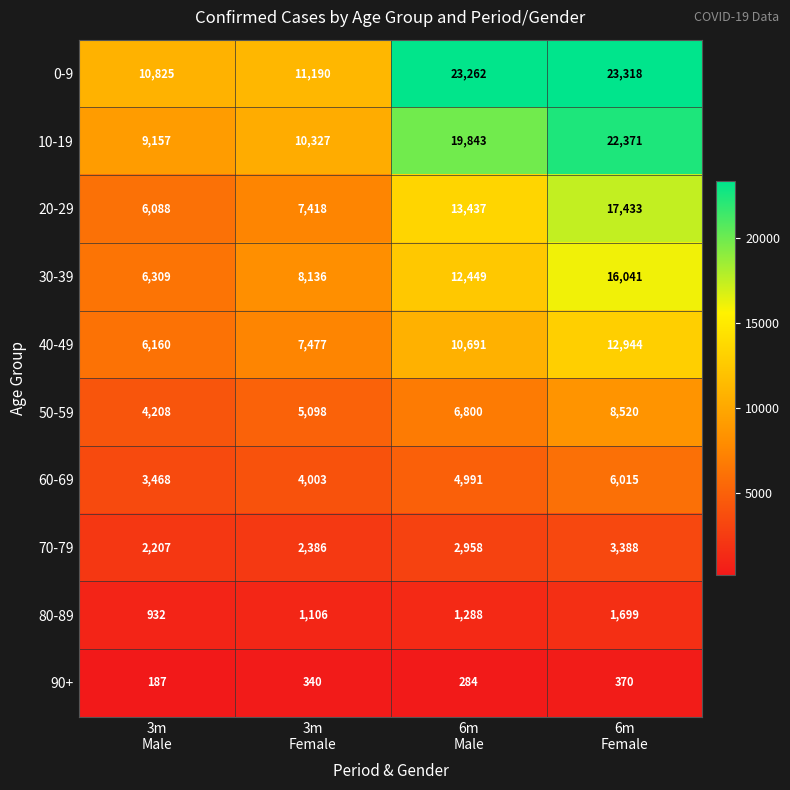

How many 70-79 values are between 2386 and 3388?

3